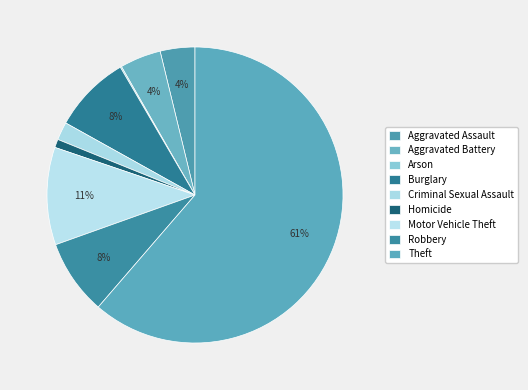

To the nearest percent, what percentage of the pie is Aggravated Battery?

4%